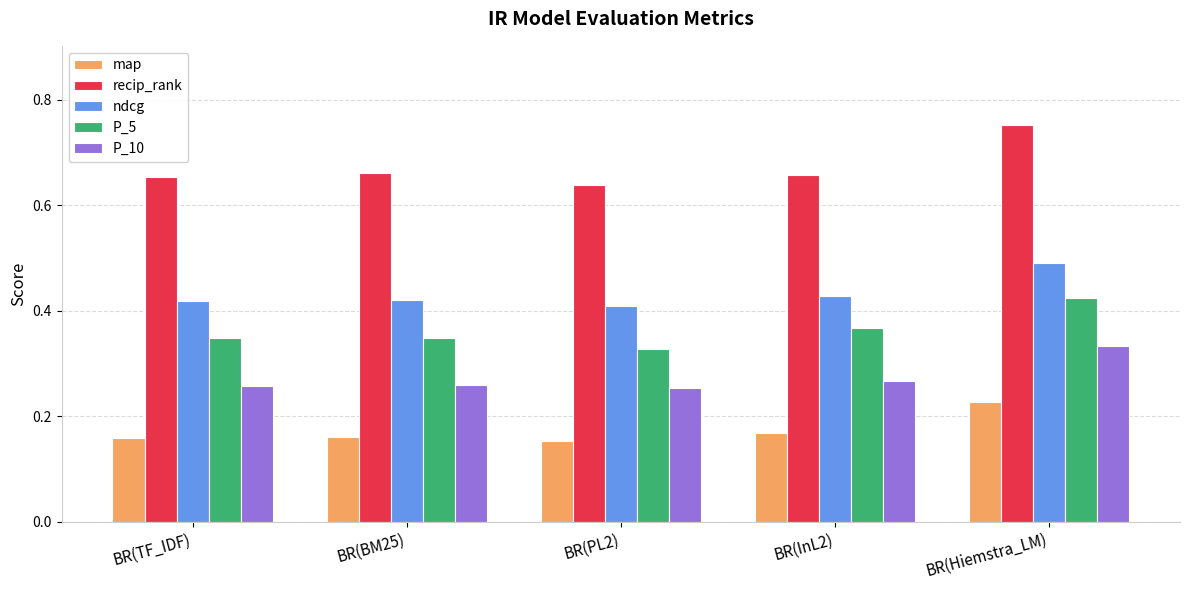

What is the sum of the recip_rank values at BR(PL2) and BR(BM25)?

1.3